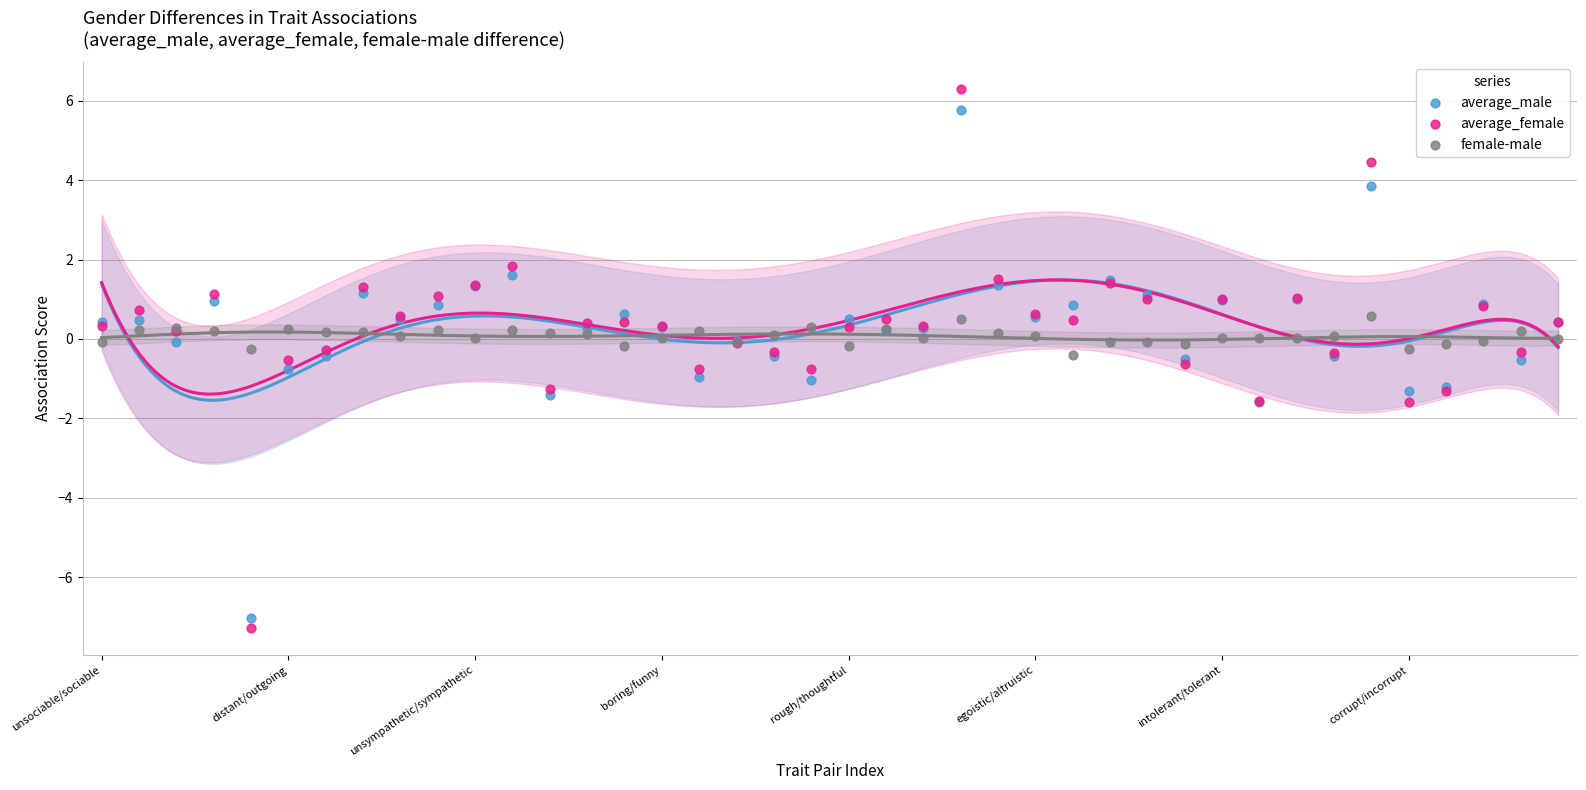

Which series has the largest Y range (max minus min)?

average_female